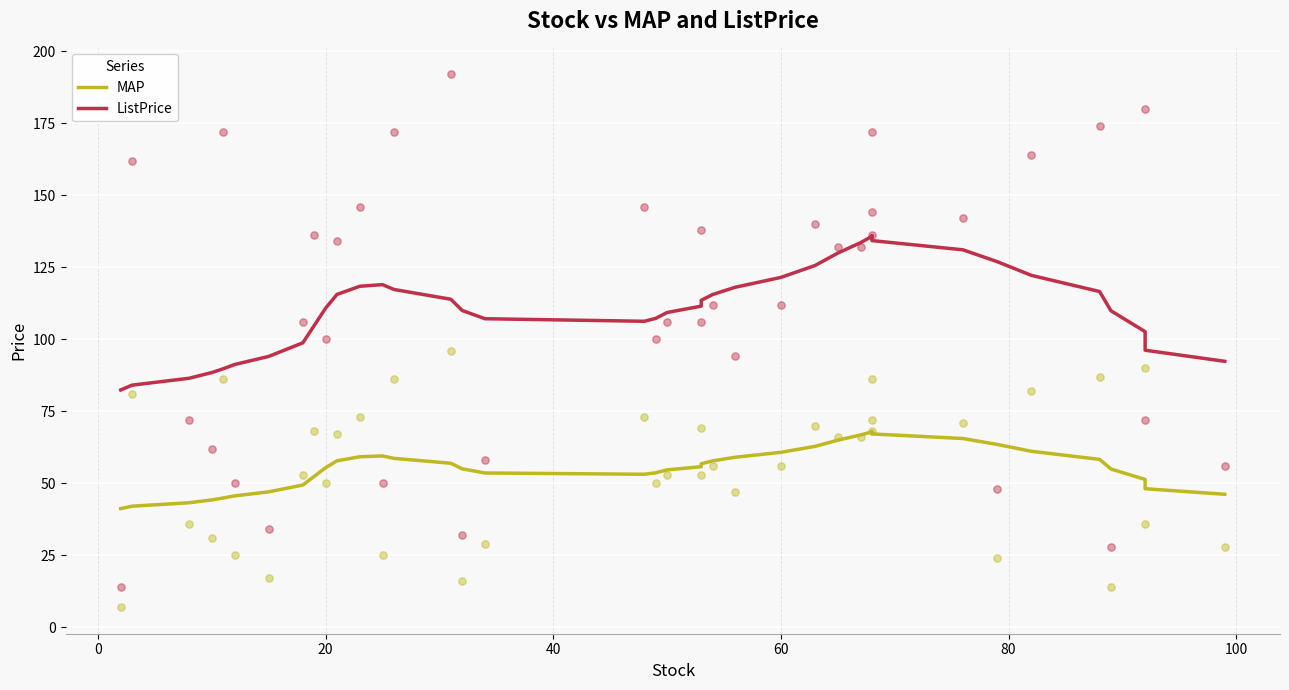

Which series reaches the minimum Y coordinate?

MAP